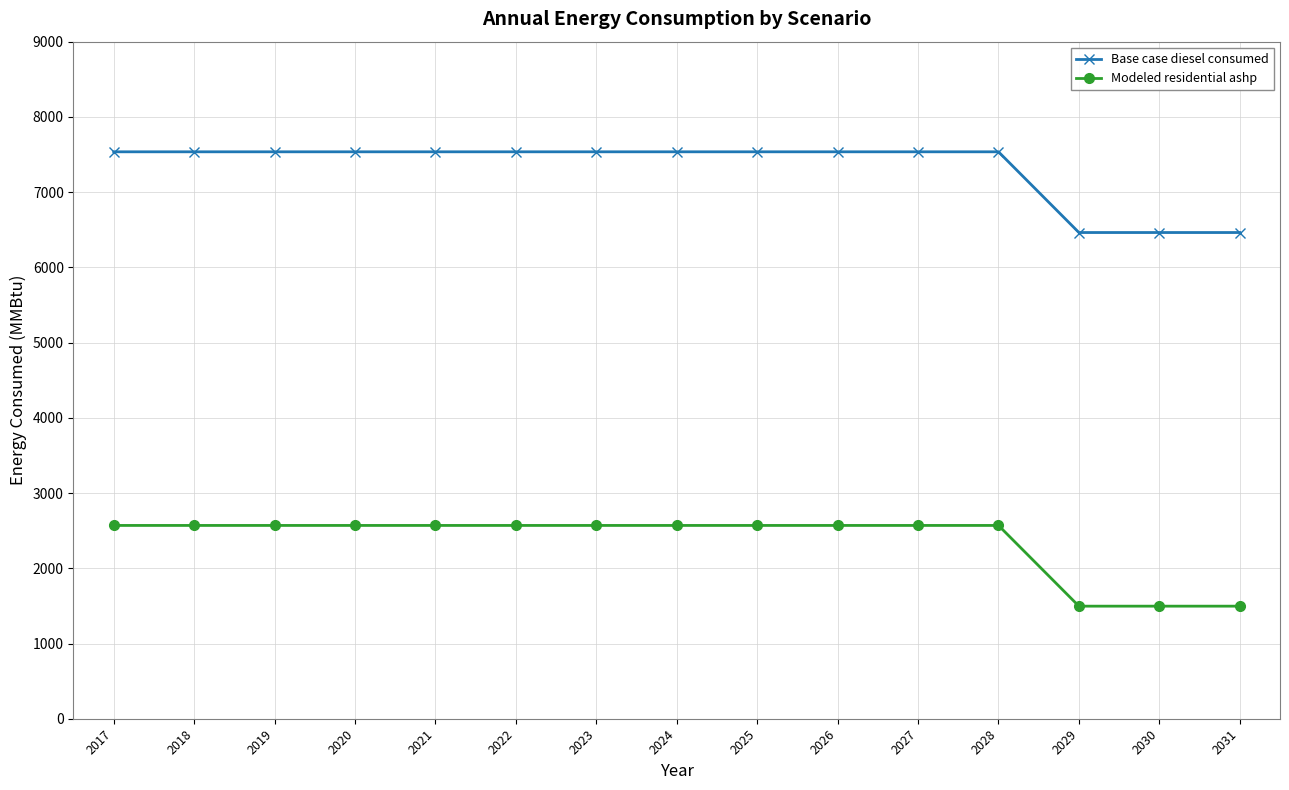

Rank the series at 2026 from highest to lowest value.

Base case diesel consumed, Modeled residential ashp